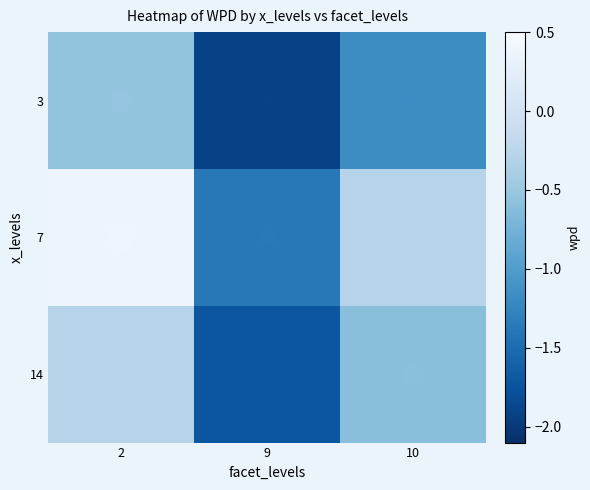

Which series has the largest total across all categories?

7